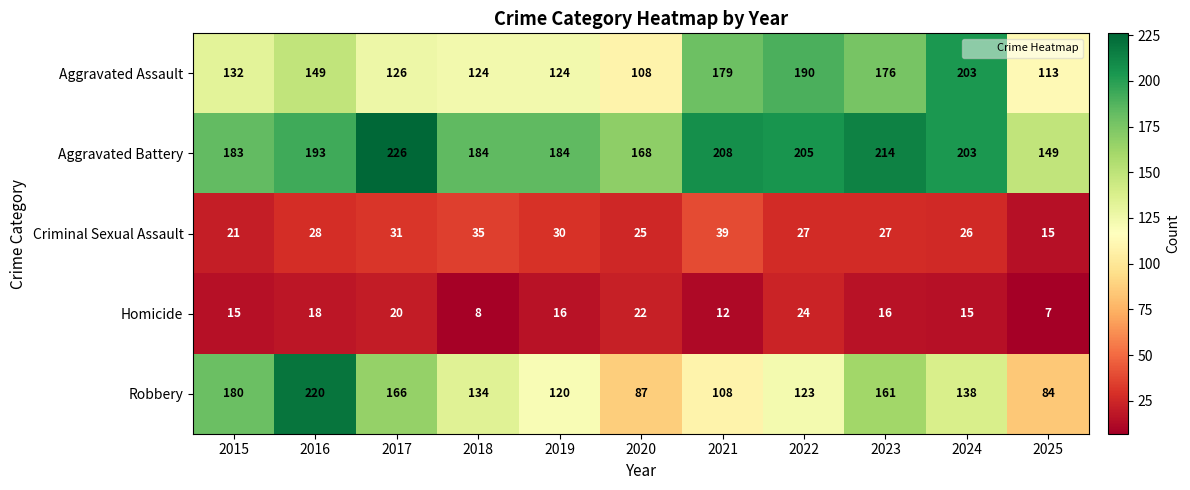

How many categories are shown in the chart?

11